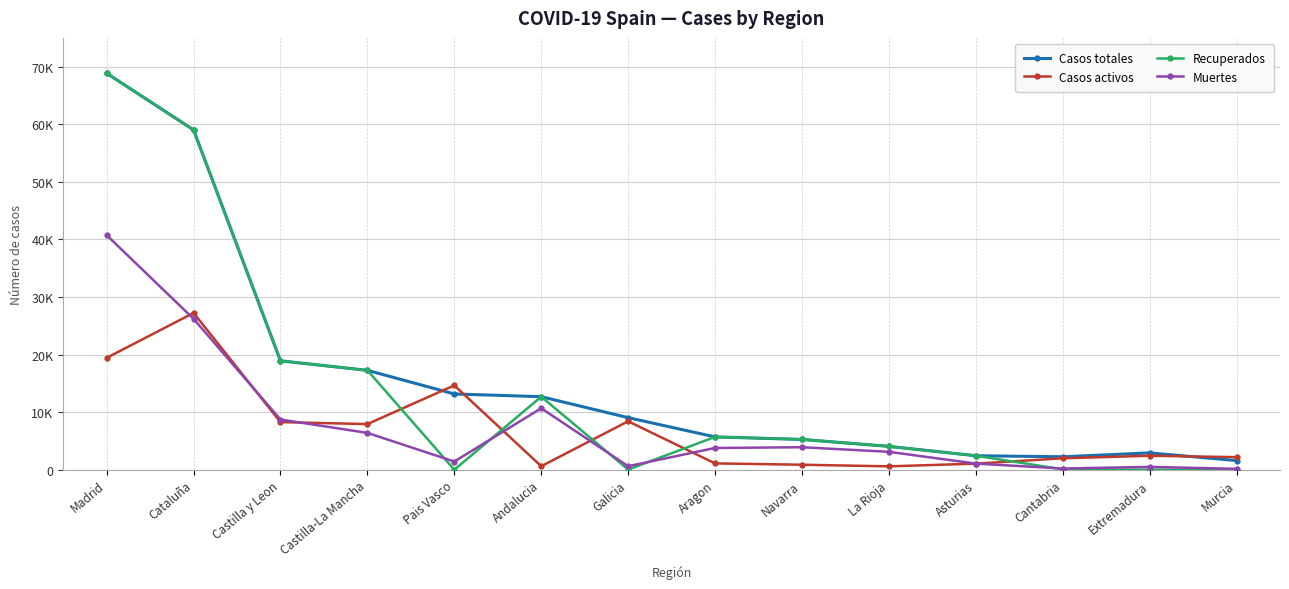

The Casos totales series shows 18907 at Castilla y Leon. True or false?

True